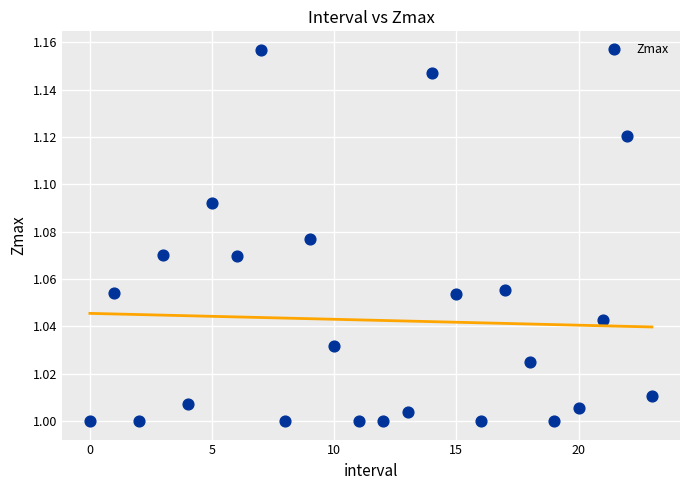

How many data points are displayed?

24